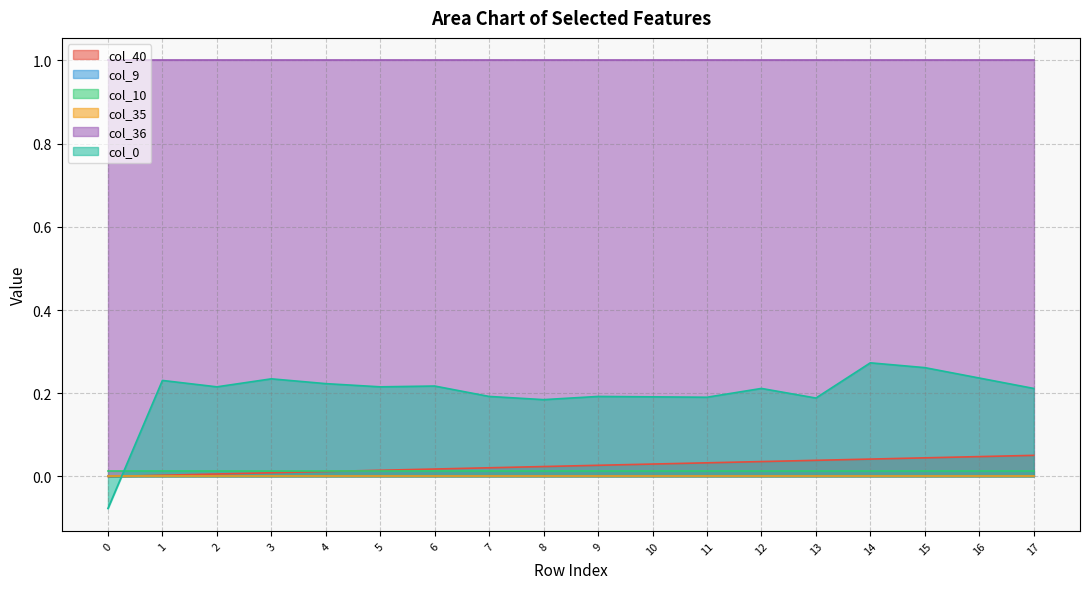

What is the maximum value shown in the chart?

1.0